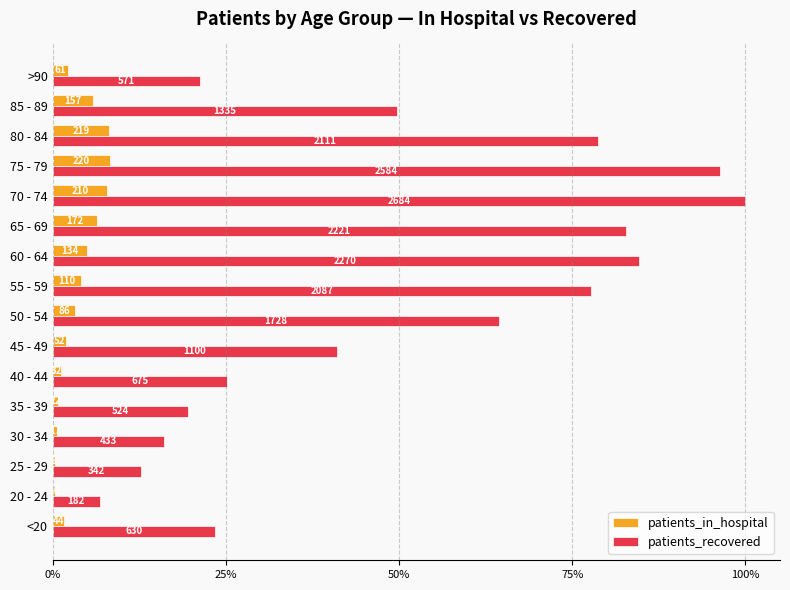

What are all the series names shown in the legend?

patients_in_hospital, patients_recovered